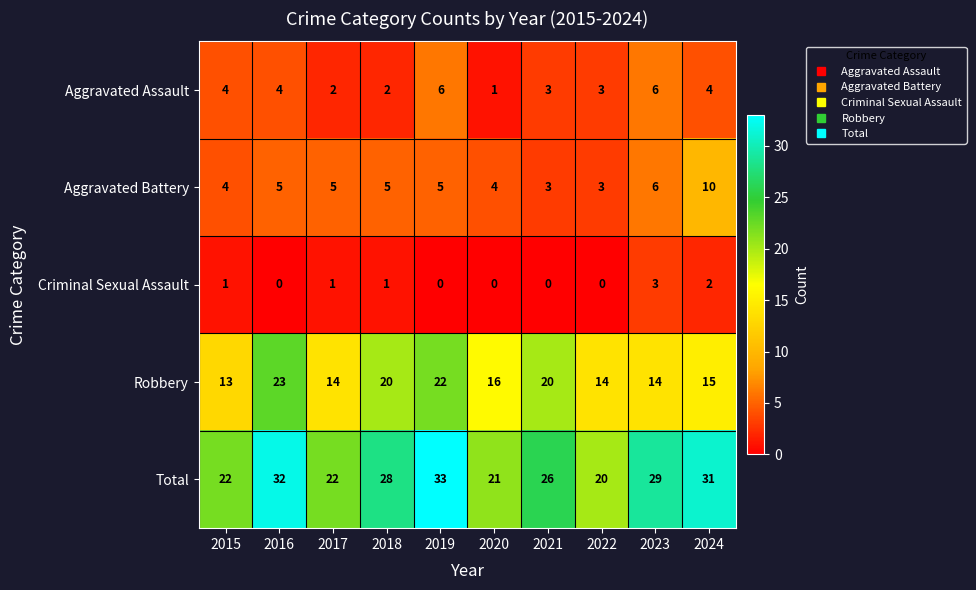

What is the total value across all series at 2016?

64